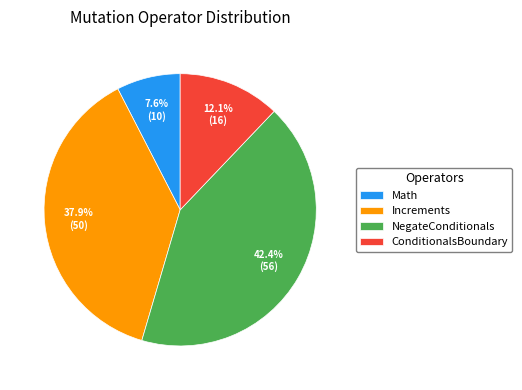

Which has a higher value, Increments or ConditionalsBoundary?

Increments